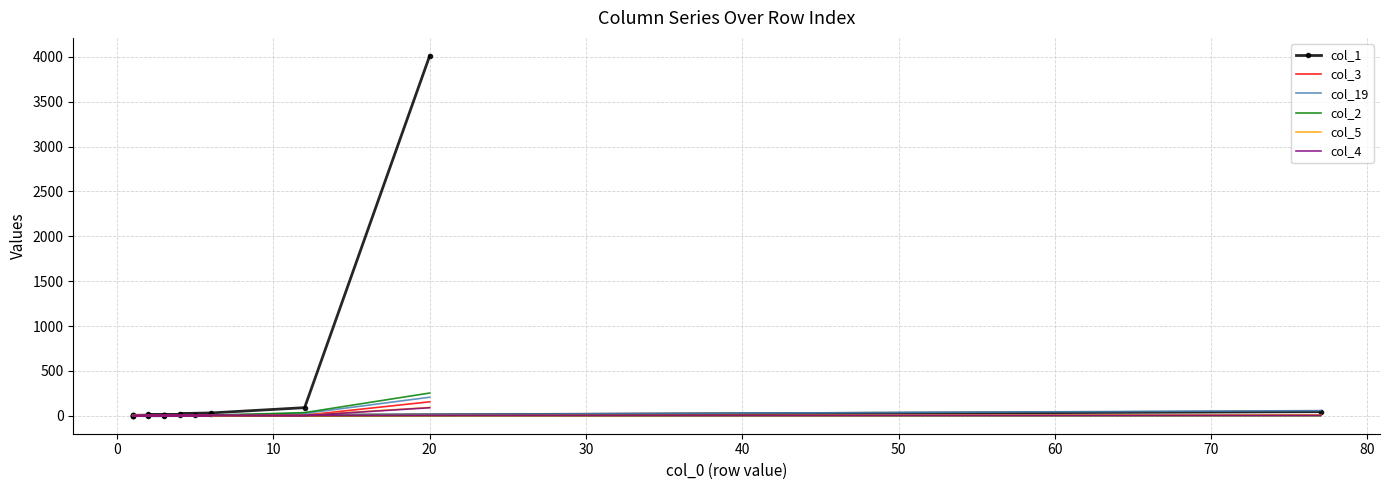

What is the total value across all series at 40?

18